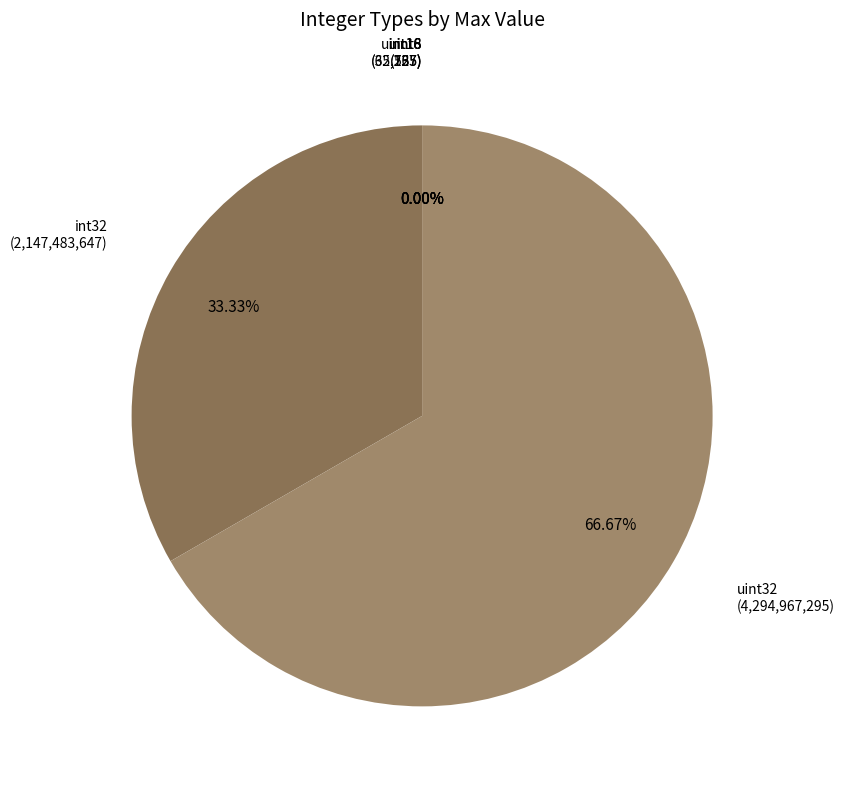

Which category has the biggest portion of the pie?

uint32